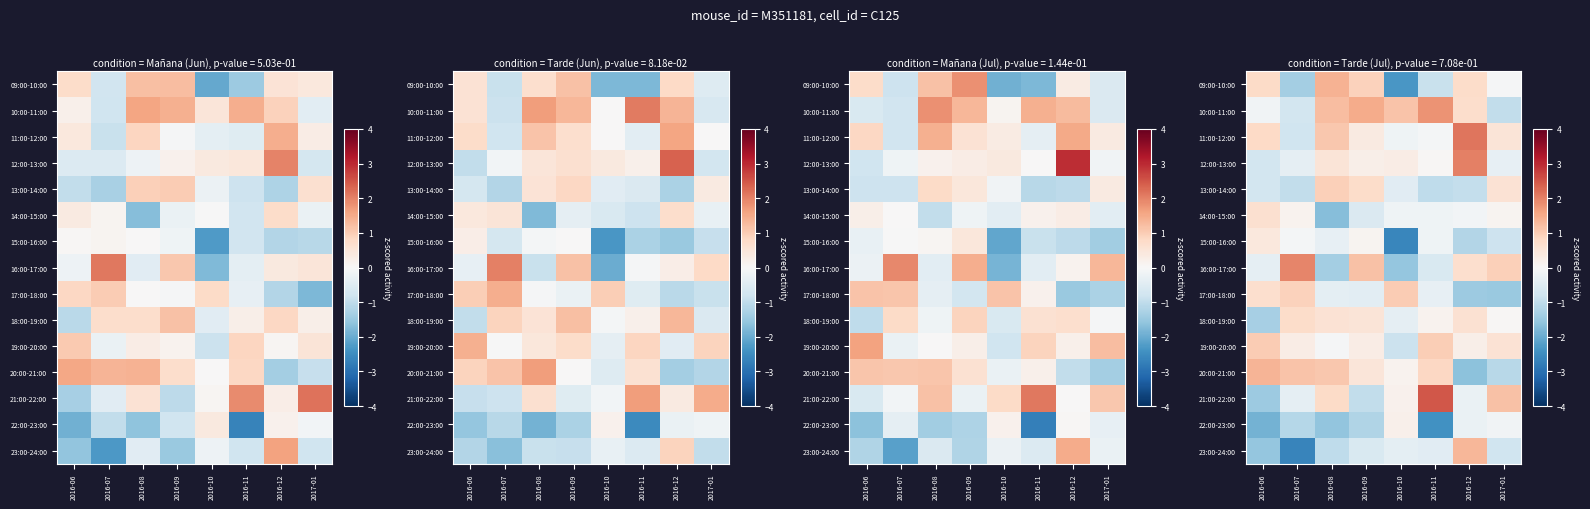

The value of 17:00-18:00 at 2016-12 is -2.4. True or false?

False